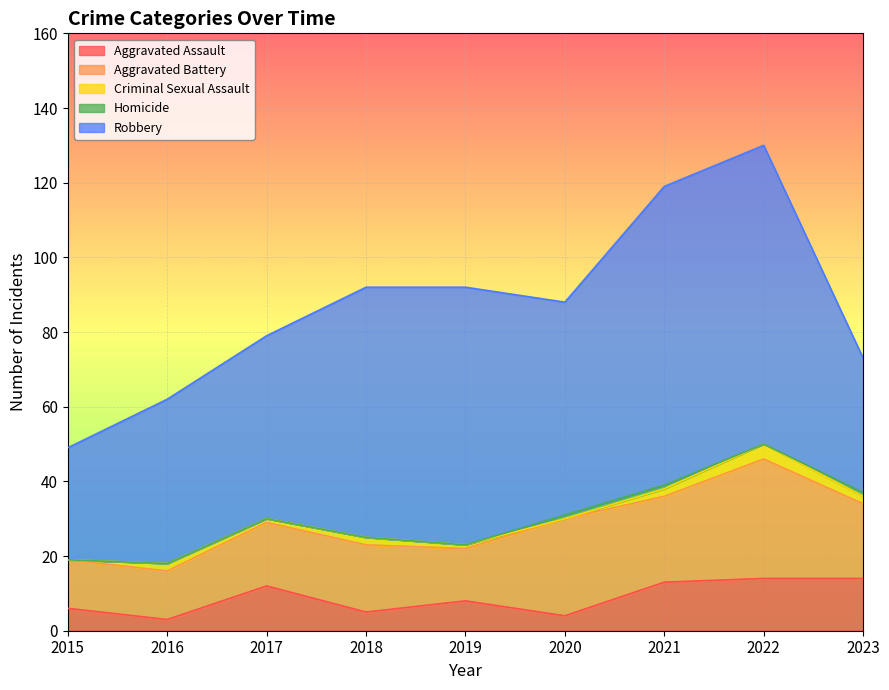

What is the difference between the second highest and second lowest values in the Homicide series?

1